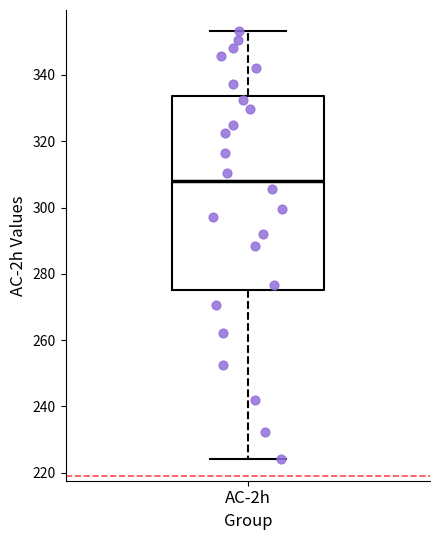

Transcribe this box plot: give where the median line is, the range the box spans, and where the two whiskers end, as read against the y-axis. The values are not printed on the chart, so give them approximately, as read against the axis.

median 308, box 274 to 334, whiskers 224 to 354